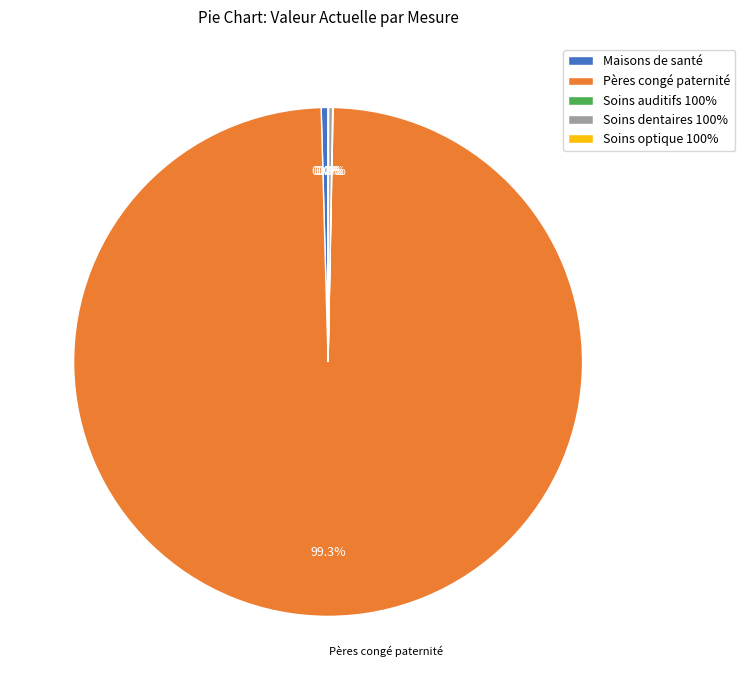

How much of the chart is everything except Maisons de santé?

99.6%